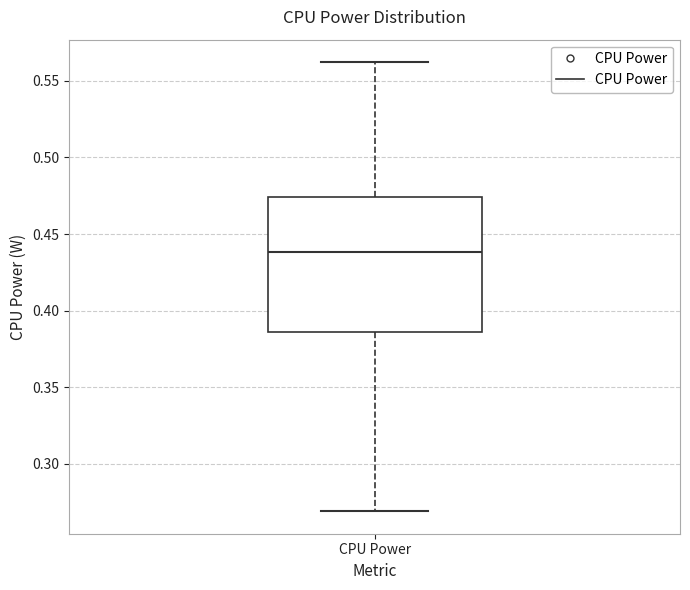

Read this box plot against the y-axis: the position of the median line, the range covered by the box, and the ends of both whiskers. The values are not printed on the chart, so give them approximately, as read against the axis.

median 0.440, box 0.385 to 0.475, whiskers 0.270 to 0.560